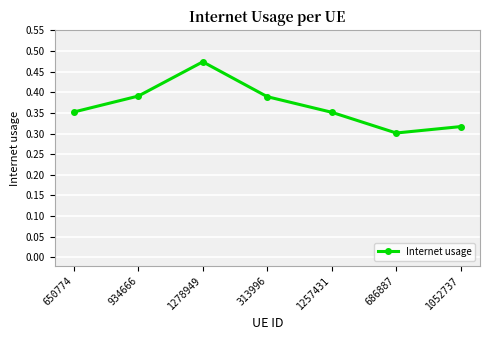

How many points are lower than both their immediate neighbors (excluding endpoints)?

1